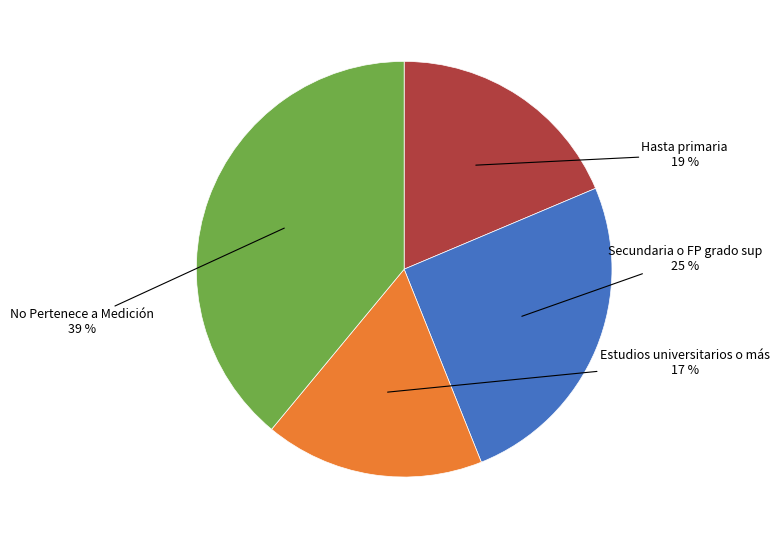

Is there any slice that represents more than half of the pie?

No